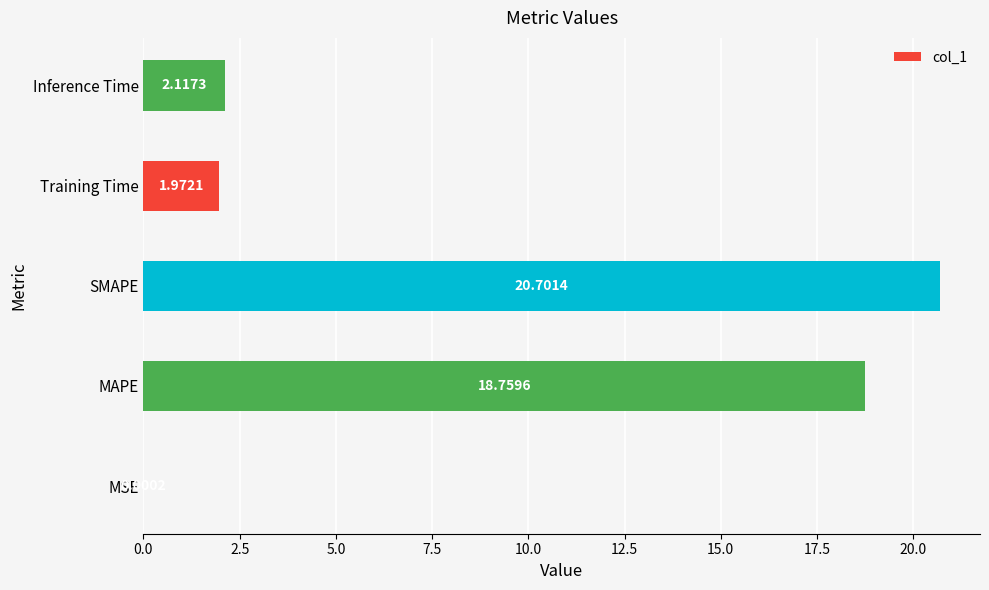

What is the maximum value shown in the chart?

20.7